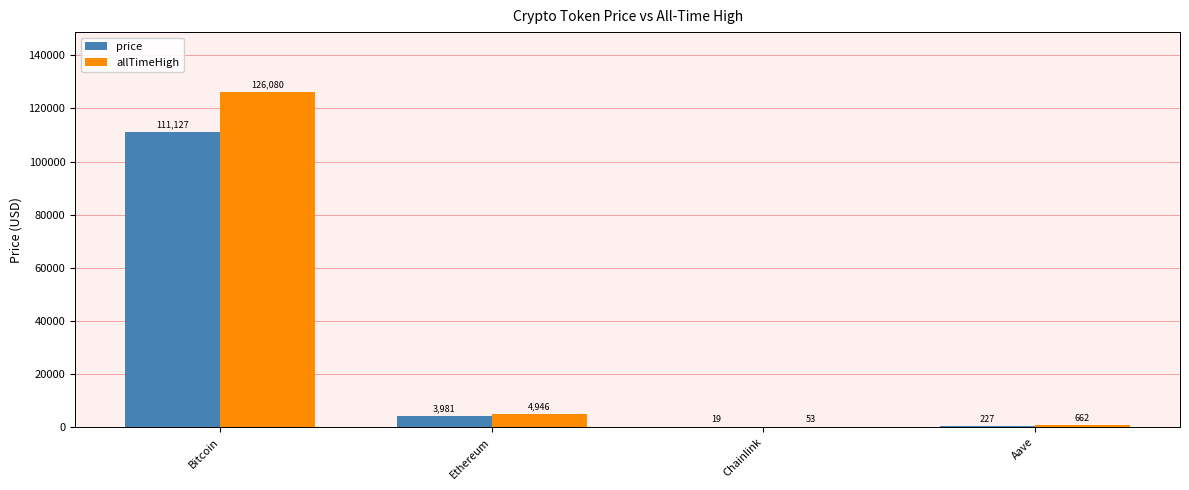

Between Ethereum and Aave, which series saw the biggest shift?

allTimeHigh